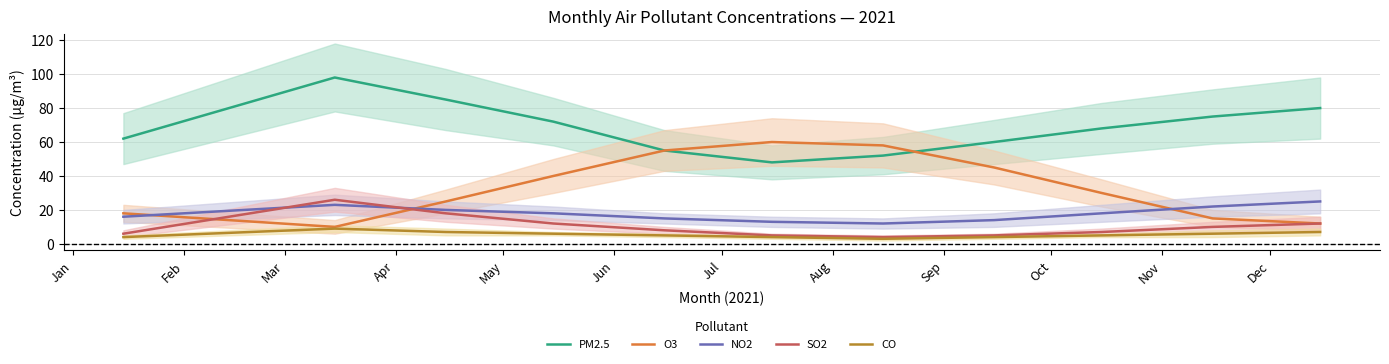

How many values in the SO2 series exceed 8?

5